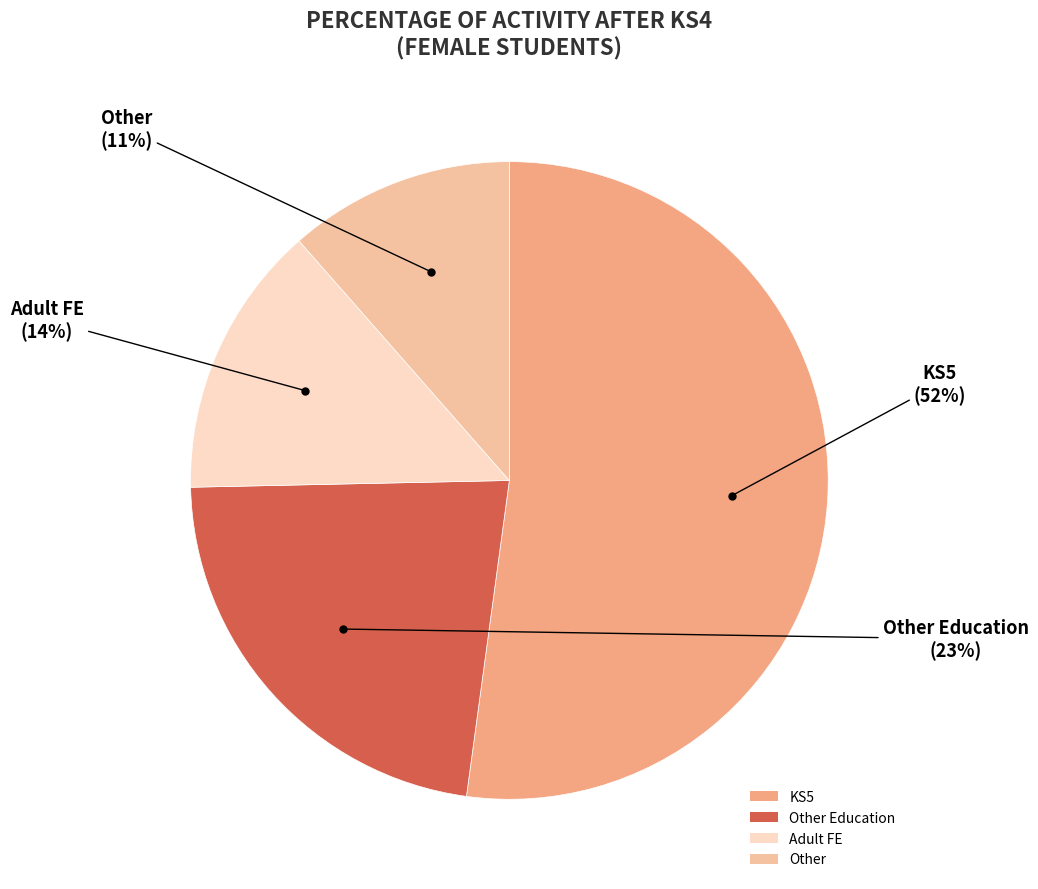

To the nearest percent, what is the average slice percentage?

25%